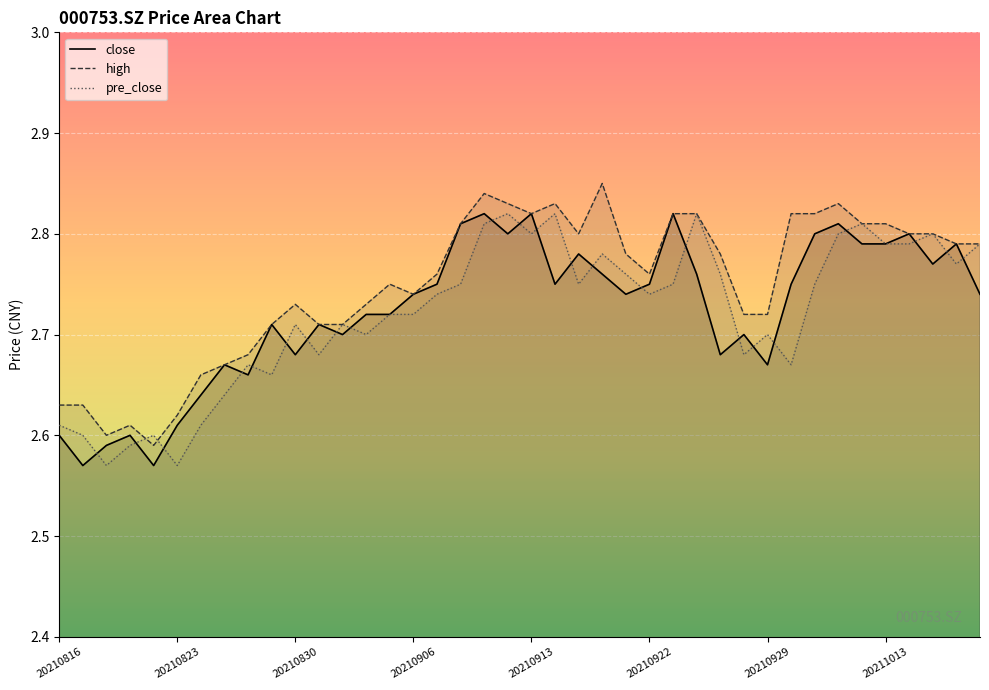

Reading left to right, what are all the values shown in this chart?

close: 2.6	2.6	2.6	2.6	2.6	2.6	2.6	2.7	2.7	2.7	2.7	2.7	2.7	2.7	2.7	2.7	2.8	2.8	2.8	2.8	2.8	2.8	2.8	2.8	2.7	2.8	2.8	2.8	2.7	2.7	2.7	2.8	2.8	2.8	2.8	2.8	2.8	2.8	2.8	2.7
high: 2.6	2.6	2.6	2.6	2.6	2.6	2.7	2.7	2.7	2.7	2.7	2.7	2.7	2.7	2.8	2.7	2.8	2.8	2.8	2.8	2.8	2.8	2.8	2.9	2.8	2.8	2.8	2.8	2.8	2.7	2.7	2.8	2.8	2.8	2.8	2.8	2.8	2.8	2.8	2.8
pre_close: 2.6	2.6	2.6	2.6	2.6	2.6	2.6	2.6	2.7	2.7	2.7	2.7	2.7	2.7	2.7	2.7	2.7	2.8	2.8	2.8	2.8	2.8	2.8	2.8	2.8	2.7	2.8	2.8	2.8	2.7	2.7	2.7	2.8	2.8	2.8	2.8	2.8	2.8	2.8	2.8